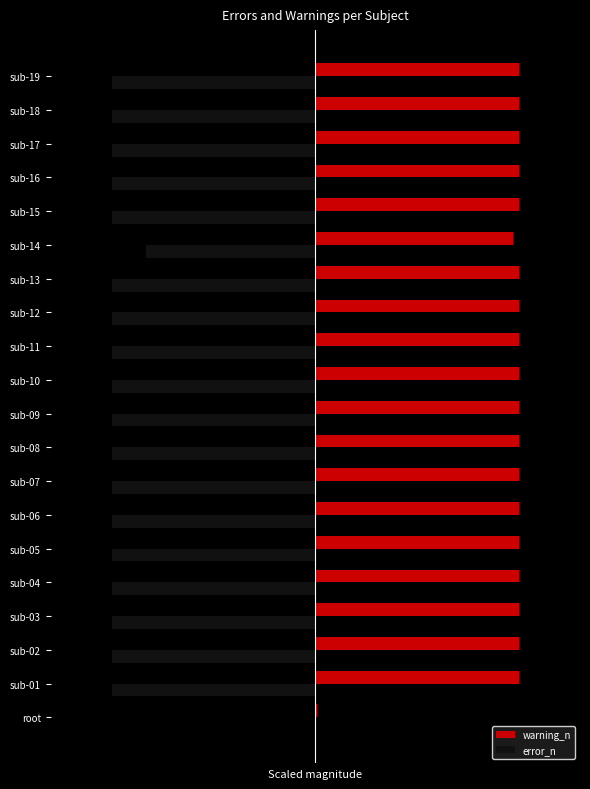

What are all the series names shown in the legend?

warning_n, error_n